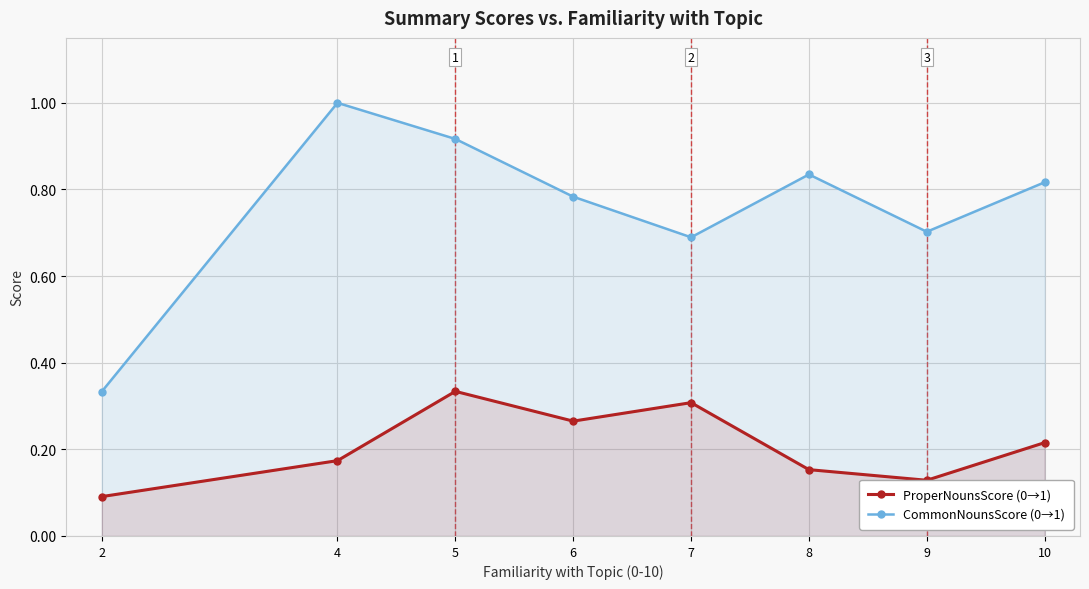

True or false: CommonNounsScore (0→1) and ProperNounsScore (0→1) intersect in this chart.

False